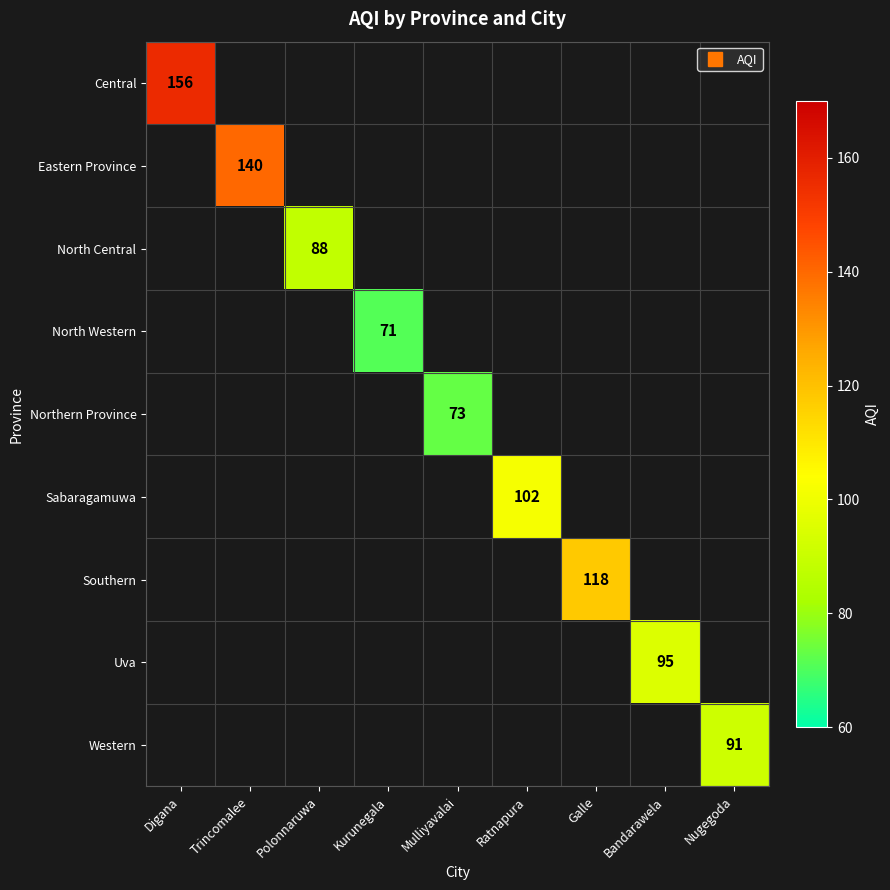

How many categories are shown in the chart?

9